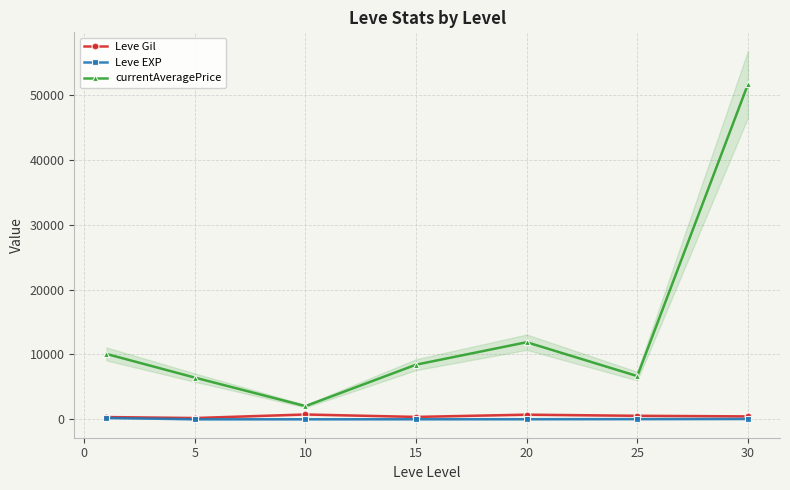

How many values in the Leve EXP series exceed 18?

3